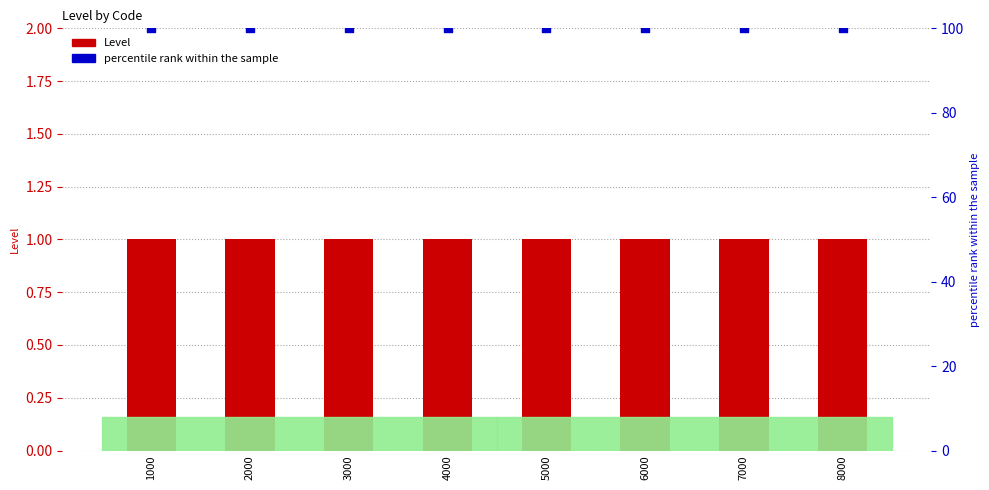

Is the value of Level at 4000 greater than the value of percentile rank within the sample at 1000?

No